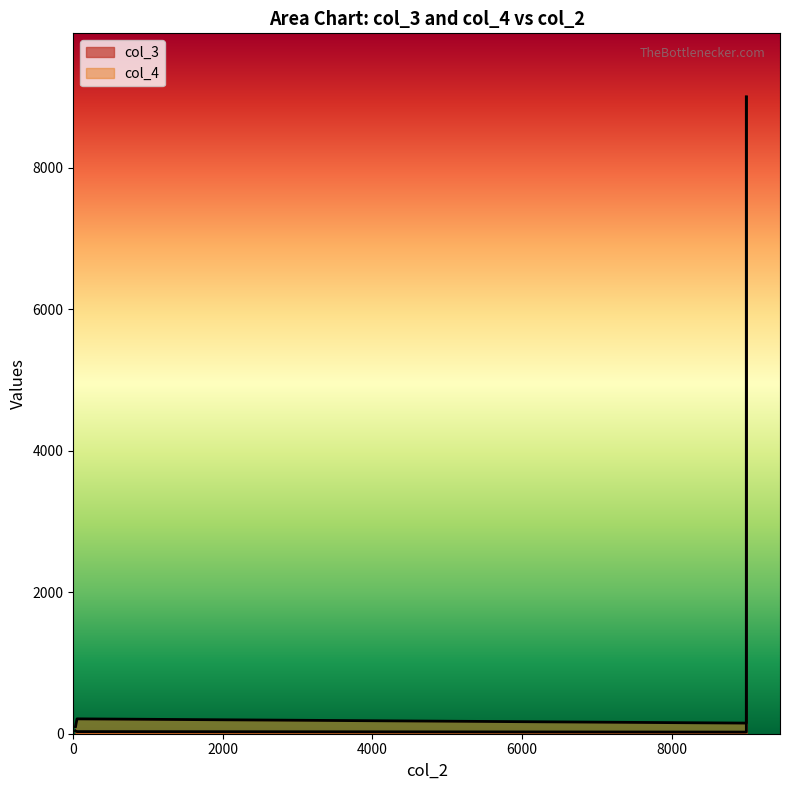

True or false: col_3 and col_4 cross at least once.

False